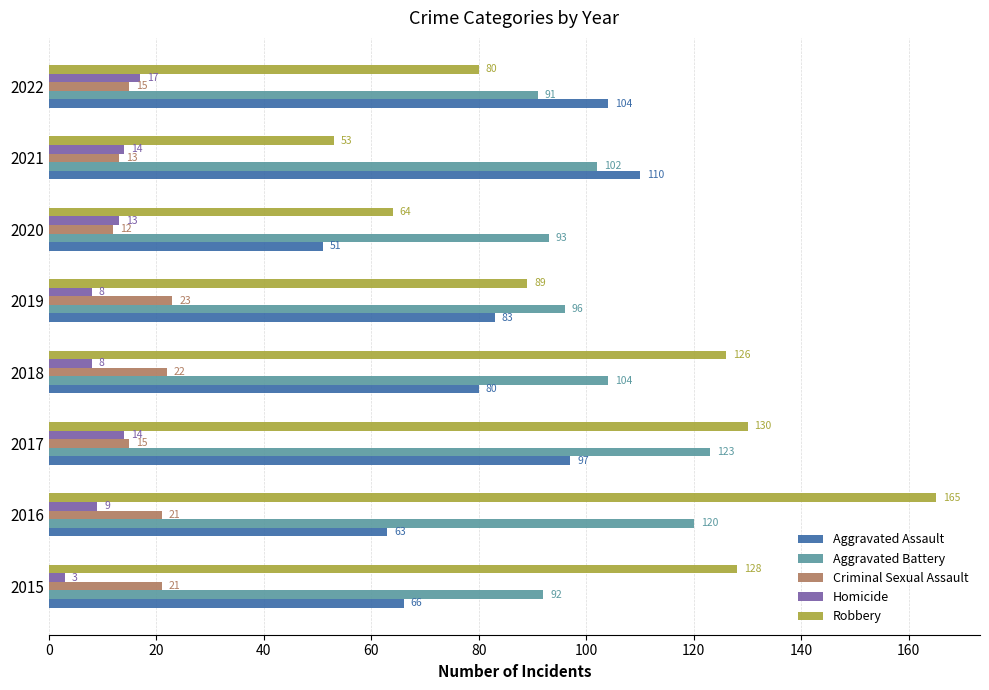

Which label corresponds to the largest value in the chart?

2016